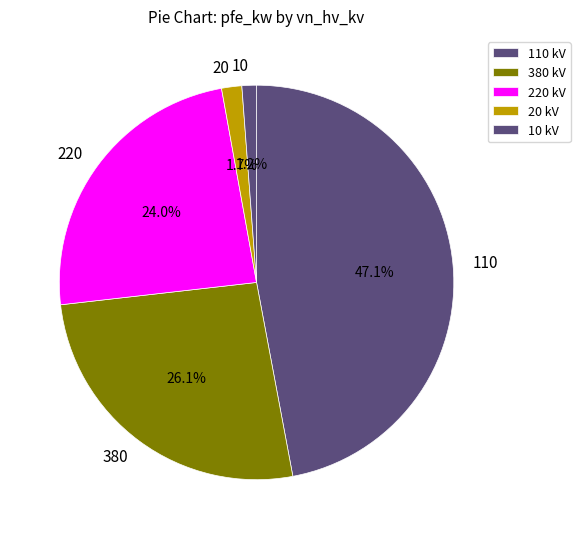

What percentage is the 110 slice, to the nearest percent?

47%